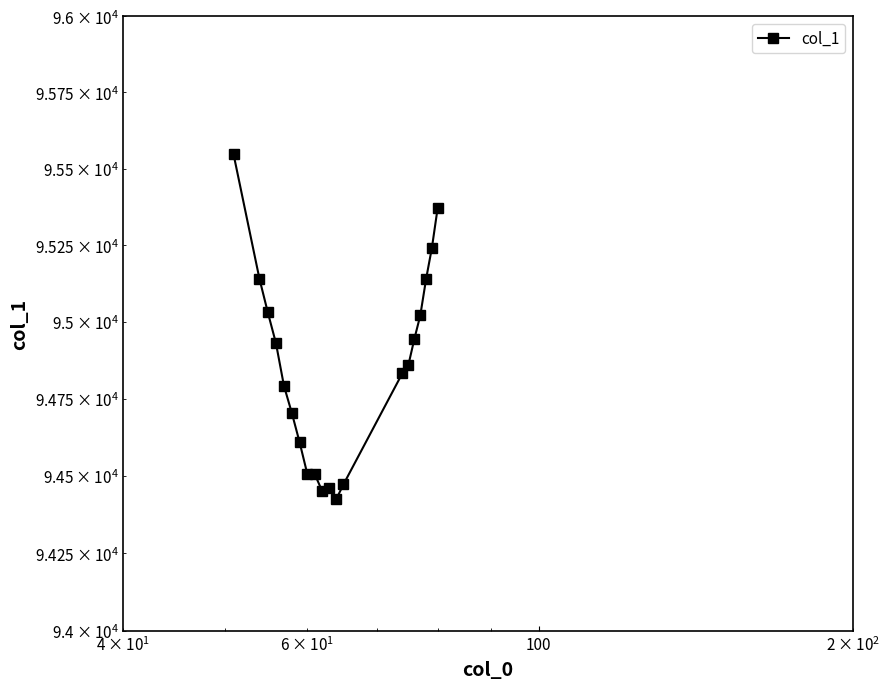

How many lines are shown in the chart?

1